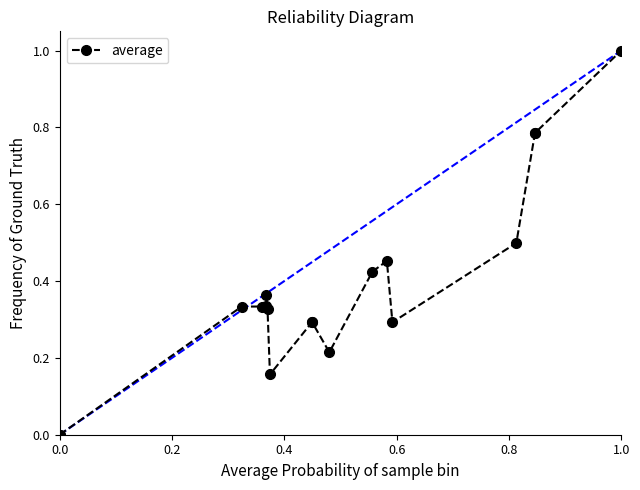

Between 0.6 and 17, which is larger?

17